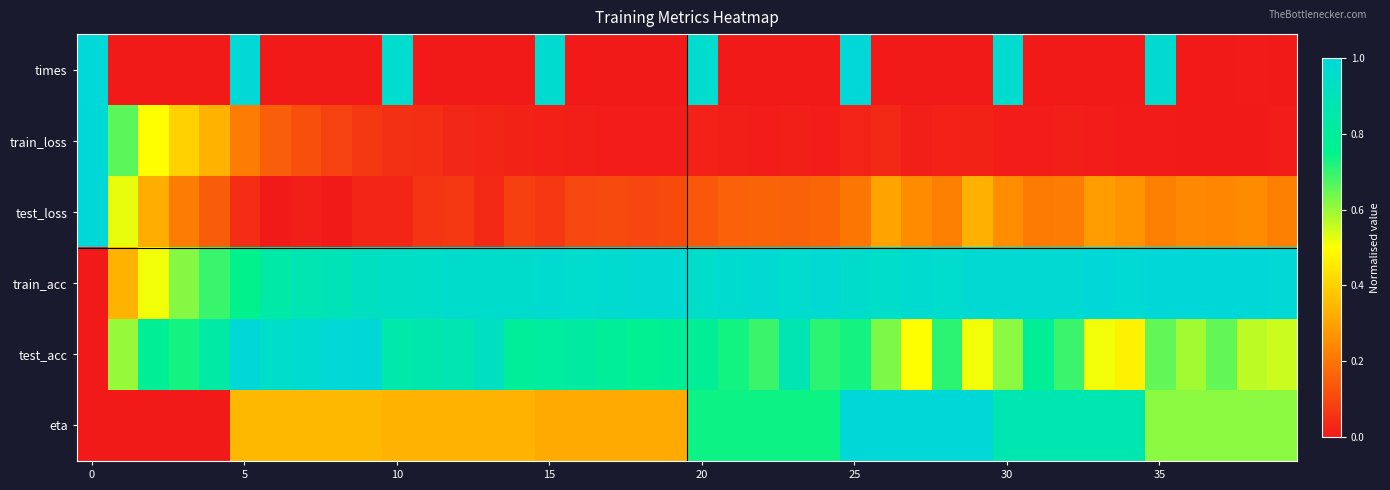

At which category is the sum across all series the highest?

25